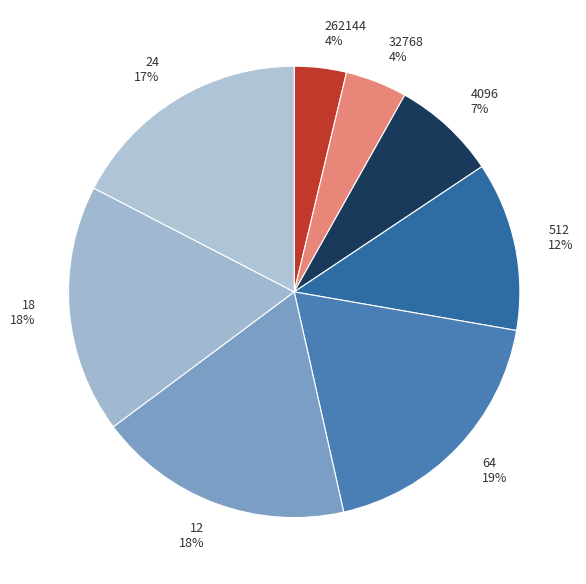

Do 4096 and 18 together represent more than half of the pie?

No